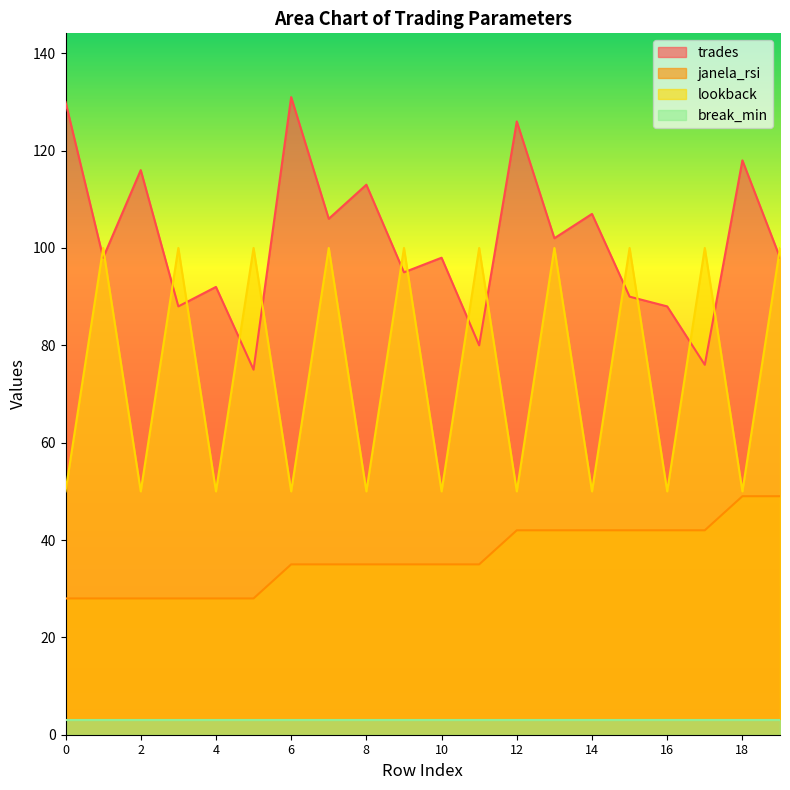

What is the spread (max minus min) of values at 8?

110